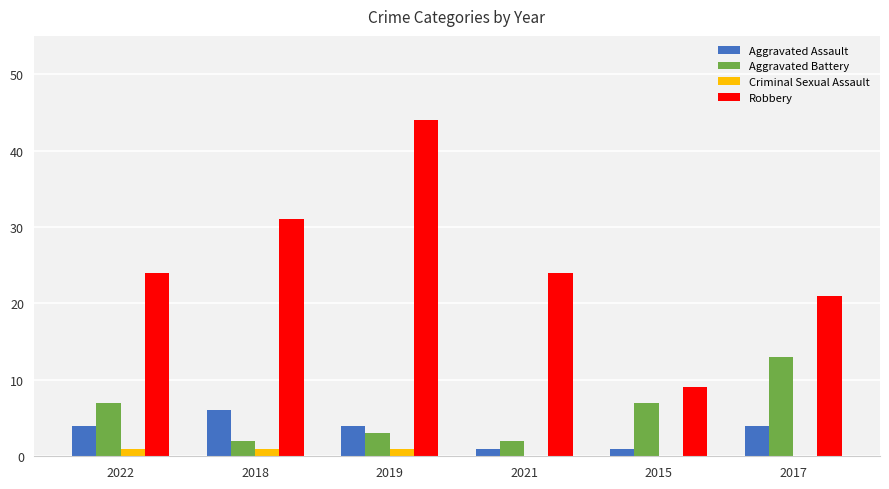

Reading right to left, what are all the values shown in this chart?

Aggravated Assault: 2017=4	2015=1	2021=1	2019=4	2018=6	2022=4
Aggravated Battery: 2017=13	2015=7	2021=2	2019=3	2018=2	2022=7
Criminal Sexual Assault: 2017=0	2015=0	2021=0	2019=1	2018=1	2022=1
Robbery: 2017=21	2015=9	2021=24	2019=44	2018=31	2022=24